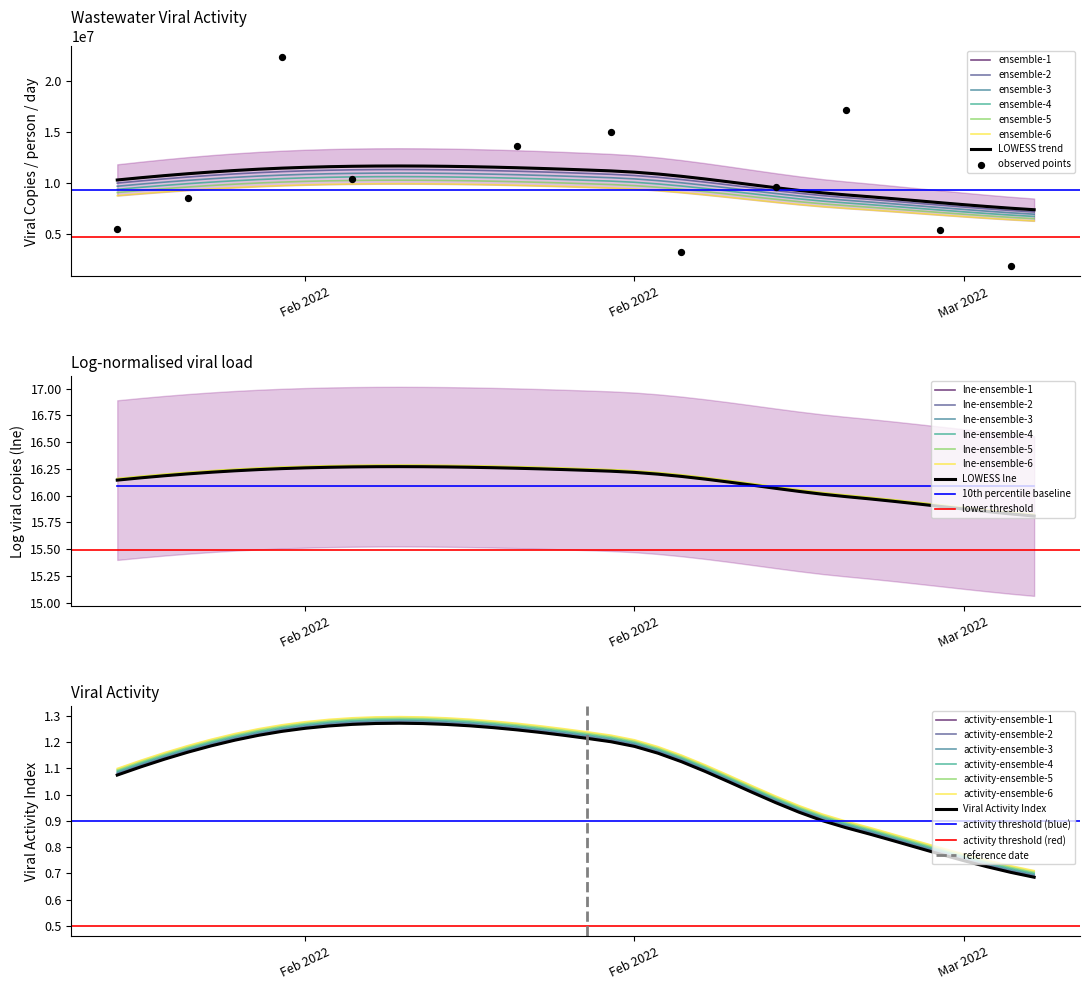

At how many categories does at least one series exceed 9537267?

28